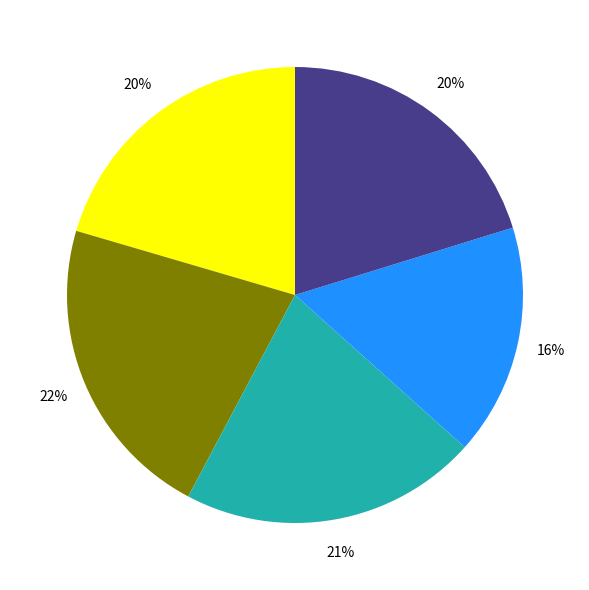

How many segments does this pie chart have?

5